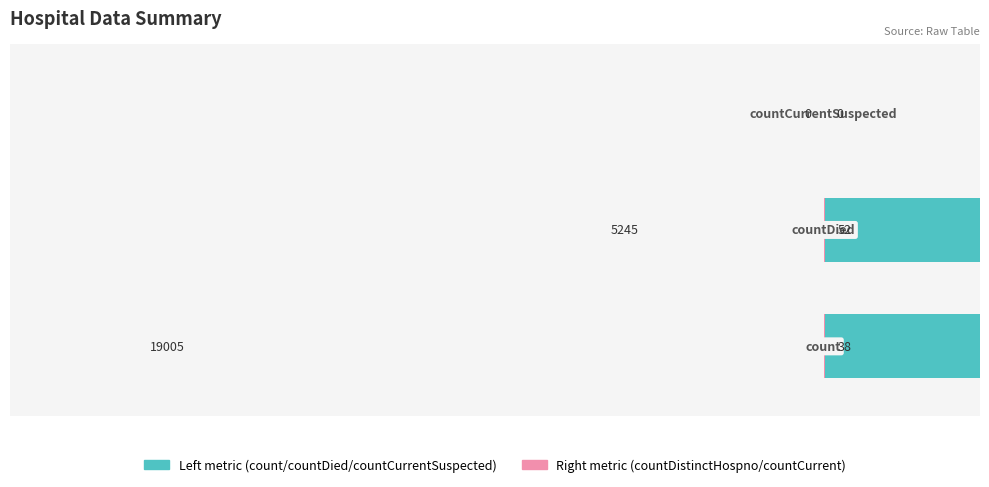

Reading left to right, extract all data points from this chart.

Left metric: −25000=19005	−20000=5245	−15000=0
Right metric: −25000=38	−20000=52	−15000=0